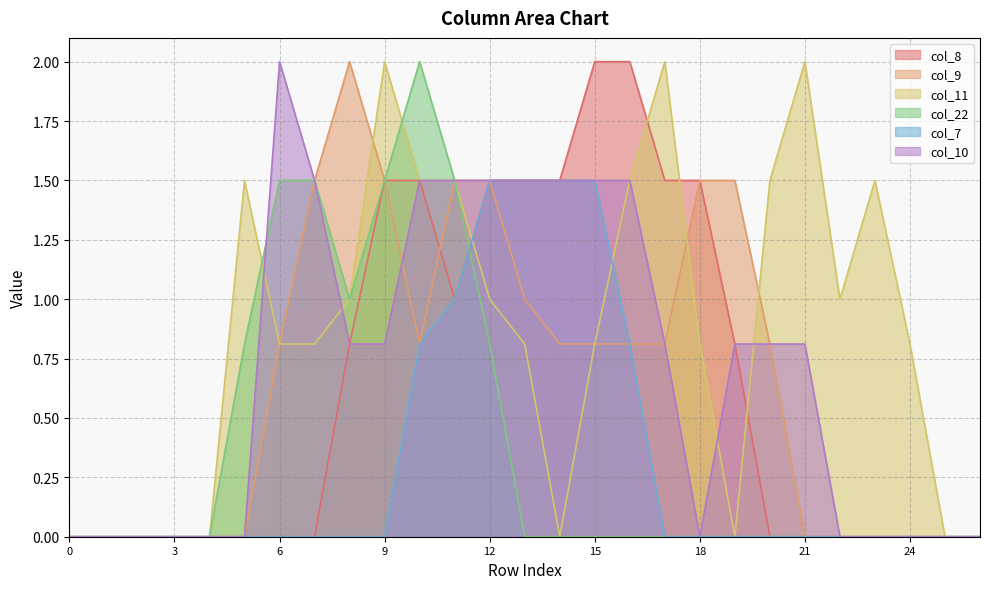

What is the spread (max minus min) of values at 20?

1.5